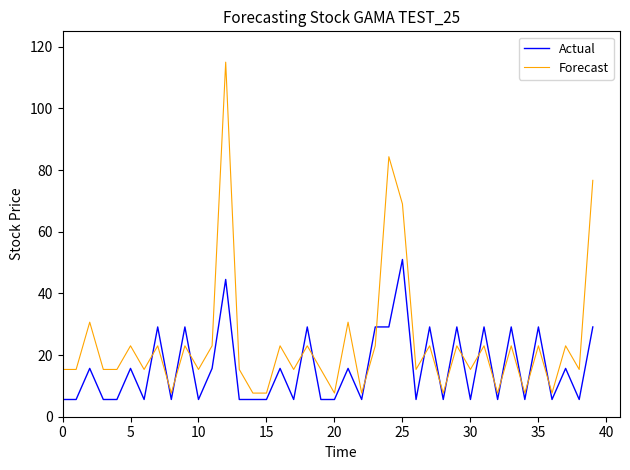

Which series has the largest total across all categories?

Forecast